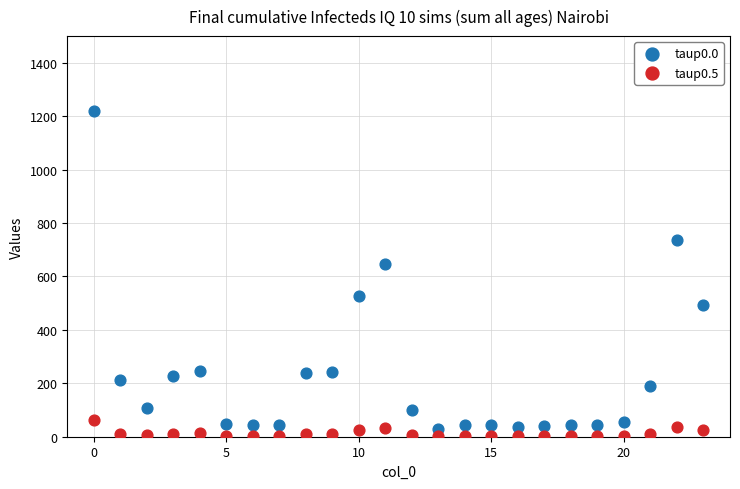

Across all series, what Y value is closest to 611?

648.2